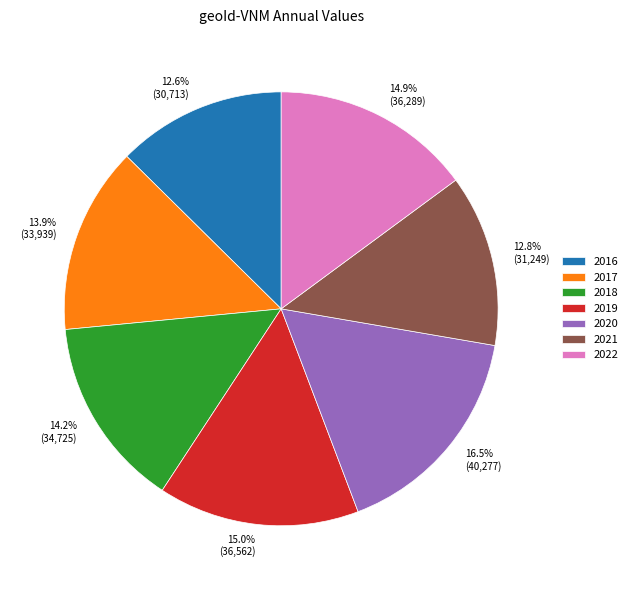

Does any single category account for the majority?

No